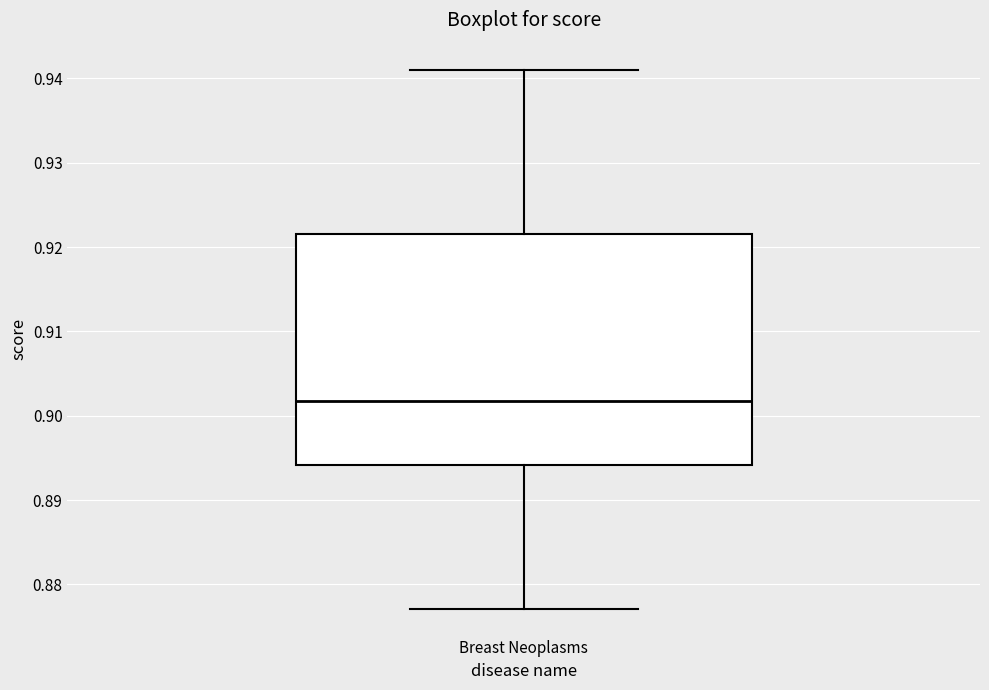

Transcribe this box plot: give where the median line is, the range the box spans, and where the two whiskers end, as read against the y-axis. The values are not printed on the chart, so give them approximately, as read against the axis.

median 0.902, box 0.894 to 0.921, whiskers 0.877 to 0.941